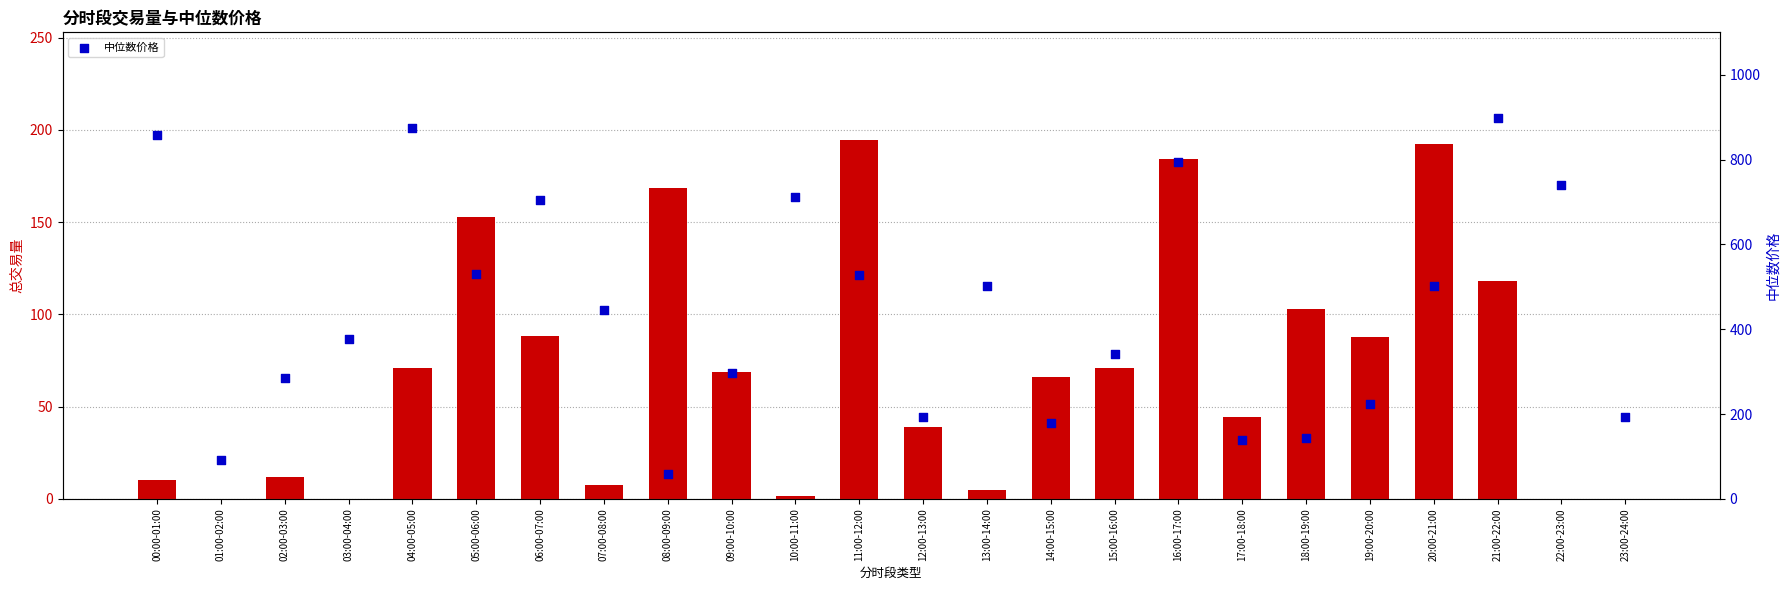

Is the value of 中位数价格 at 23:00-24:00 greater than the value of 总交易量 at 07:00-08:00?

Yes